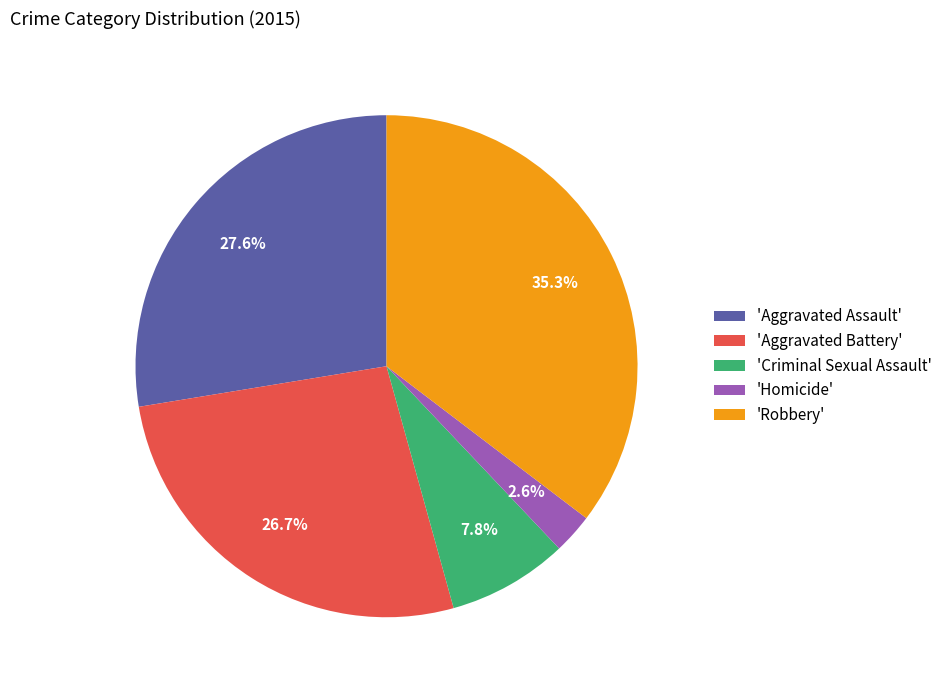

Count the number of slices in the pie.

5